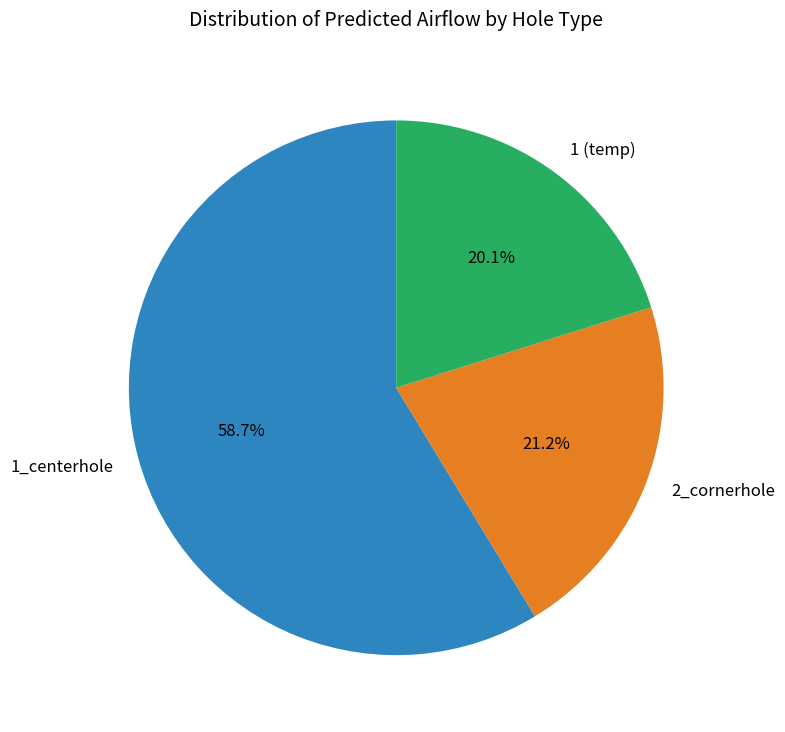

What percentage is NOT represented by 1 (temp)?

79.9%